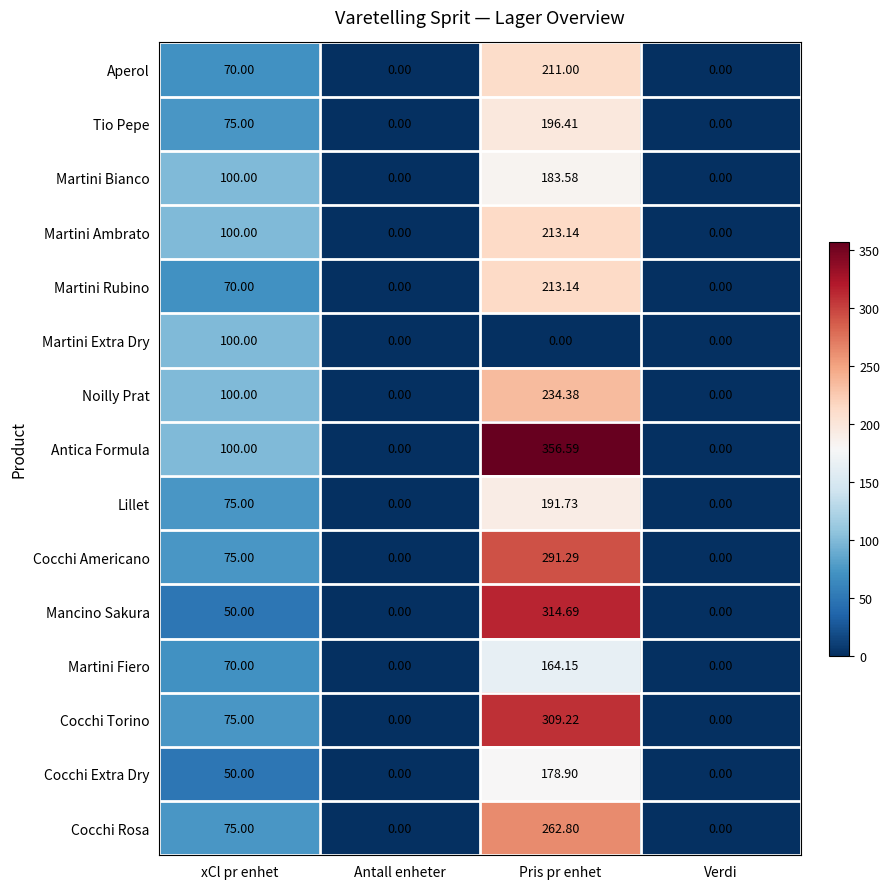

Between Antall enheter and Pris pr enhet, which series saw the biggest shift?

Antica Formula